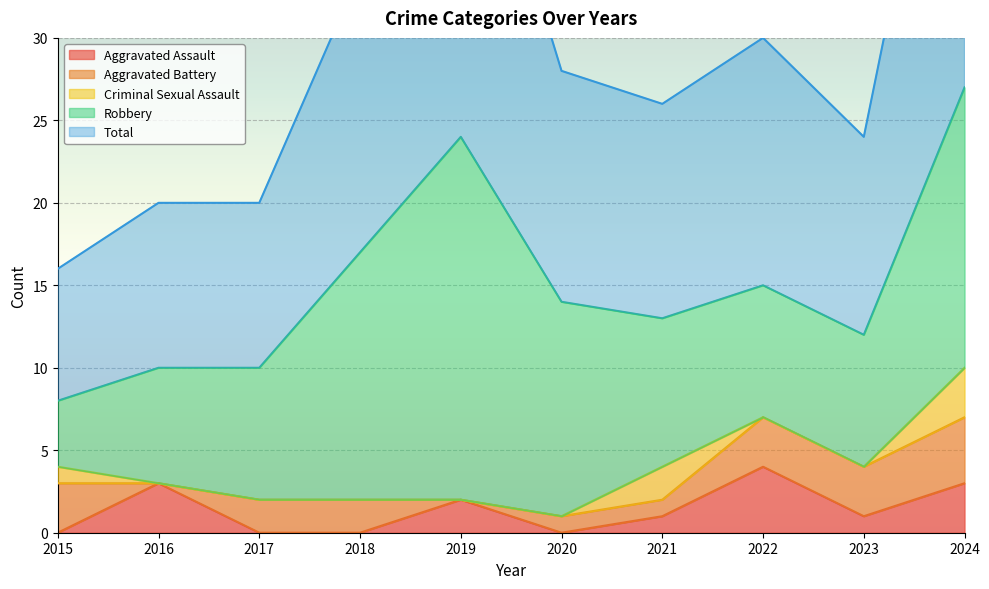

What is the sum of all Total values?

150